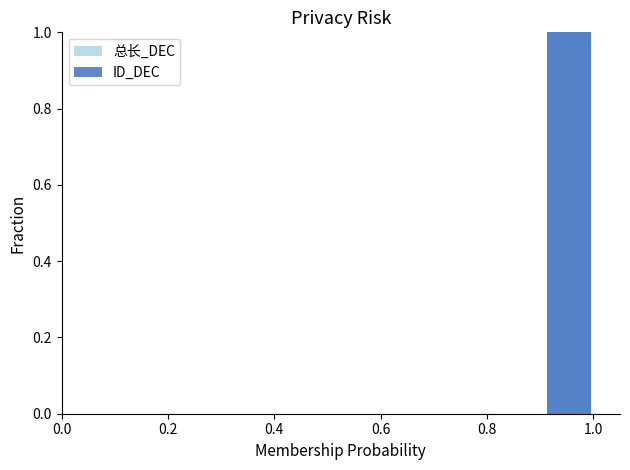

The value of 总长_DEC at 0.4 is -1. True or false?

False